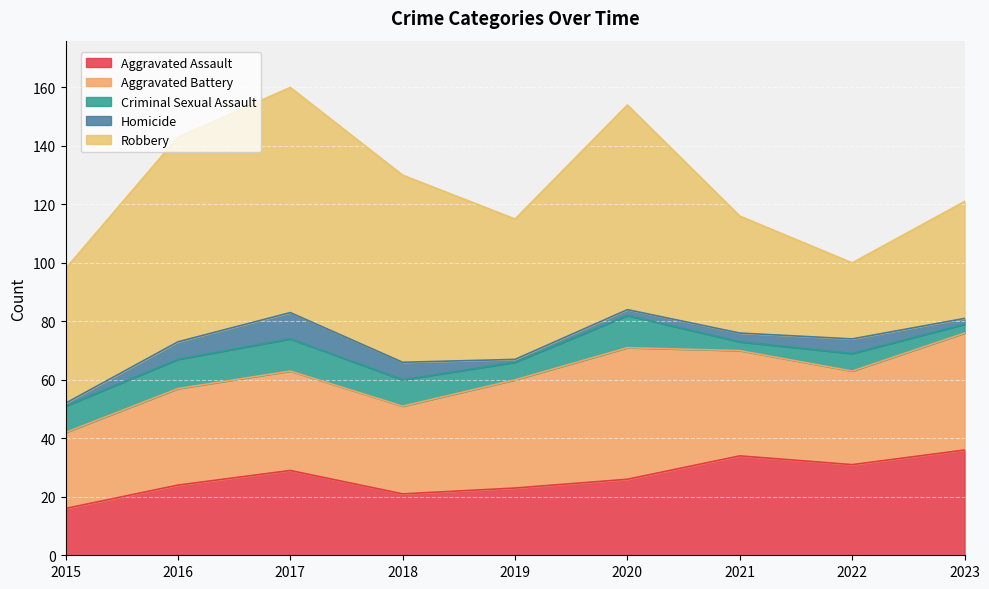

List the series in order of their peak value, lowest first.

Homicide, Criminal Sexual Assault, Aggravated Assault, Aggravated Battery, Robbery